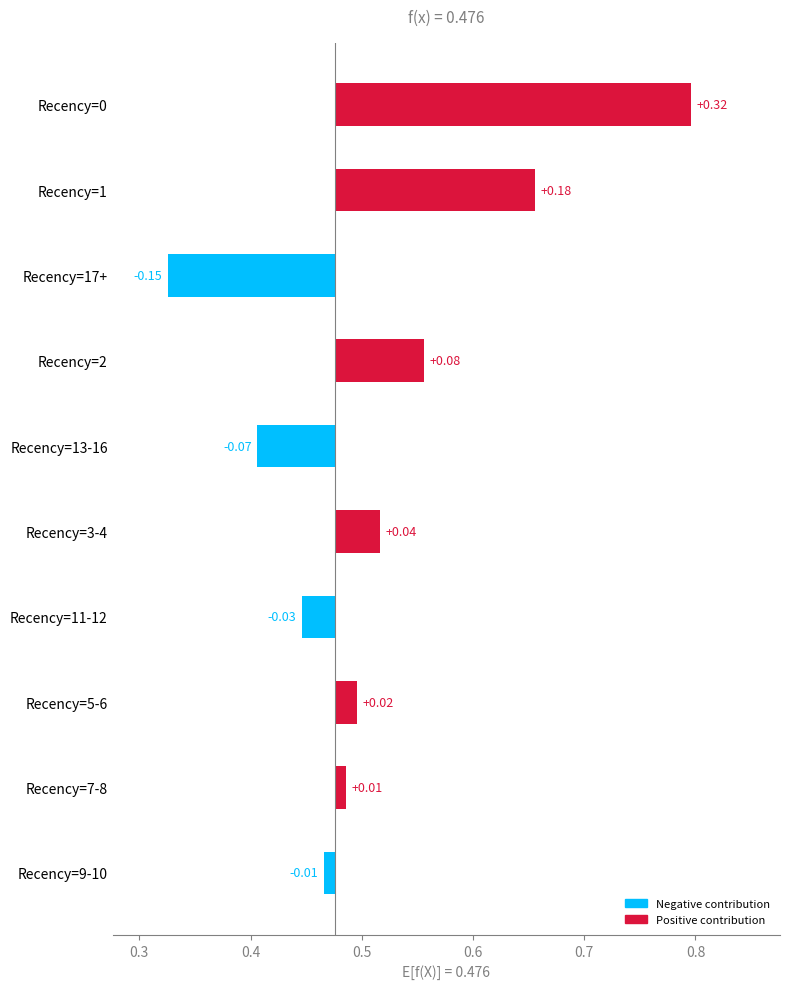

How many values are below 0?

4